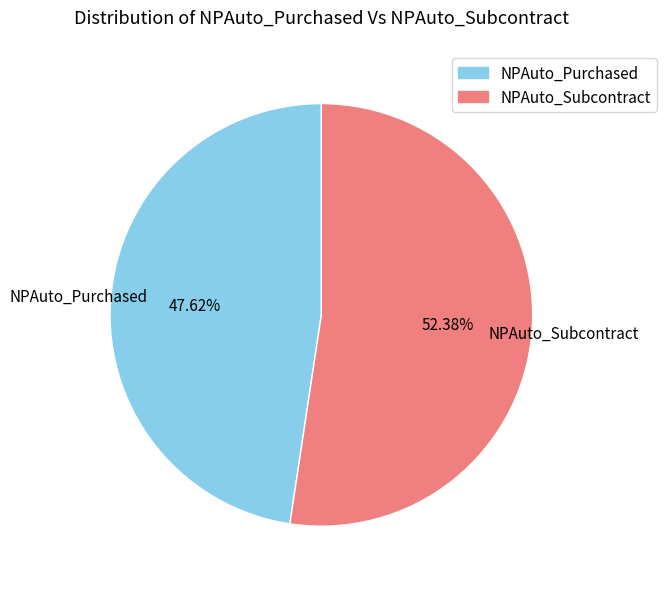

To the nearest percent, what is the difference between the largest and smallest slice percentages?

5%